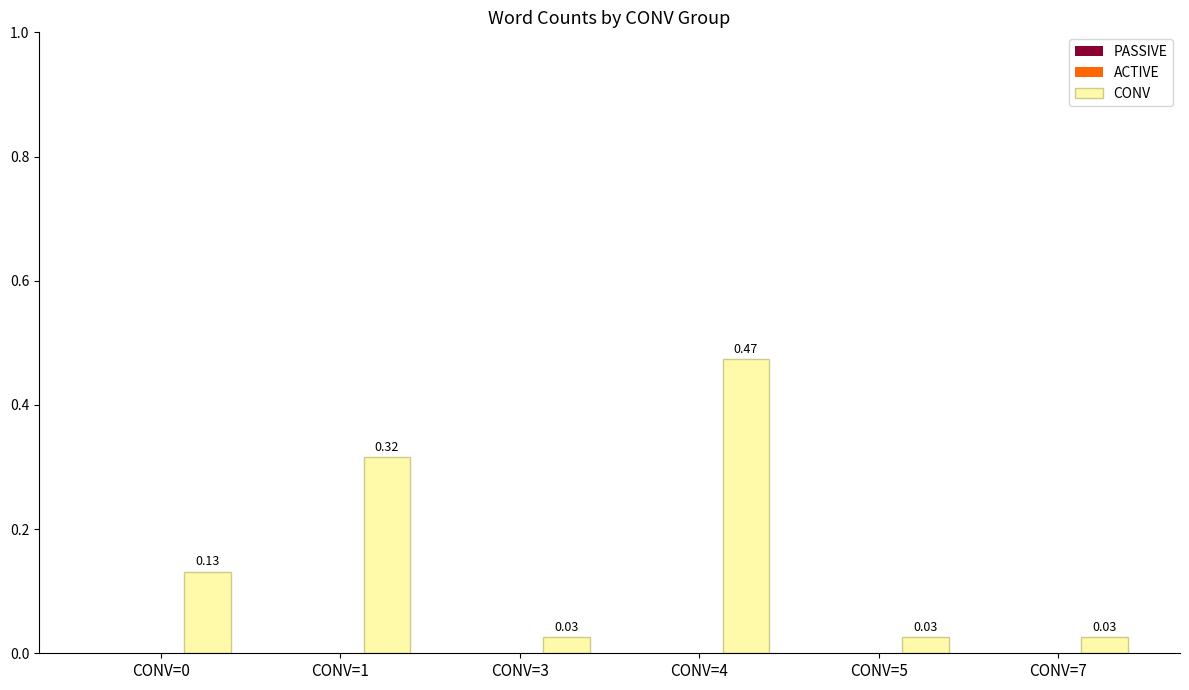

What is the sum of all values?

1.0